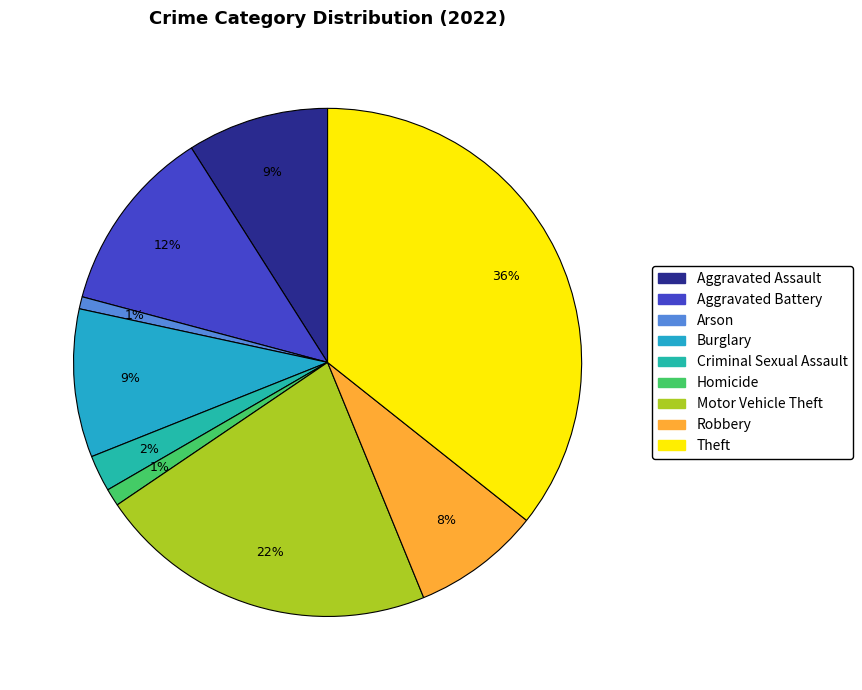

What percentage is the Arson slice, to the nearest percent?

1%